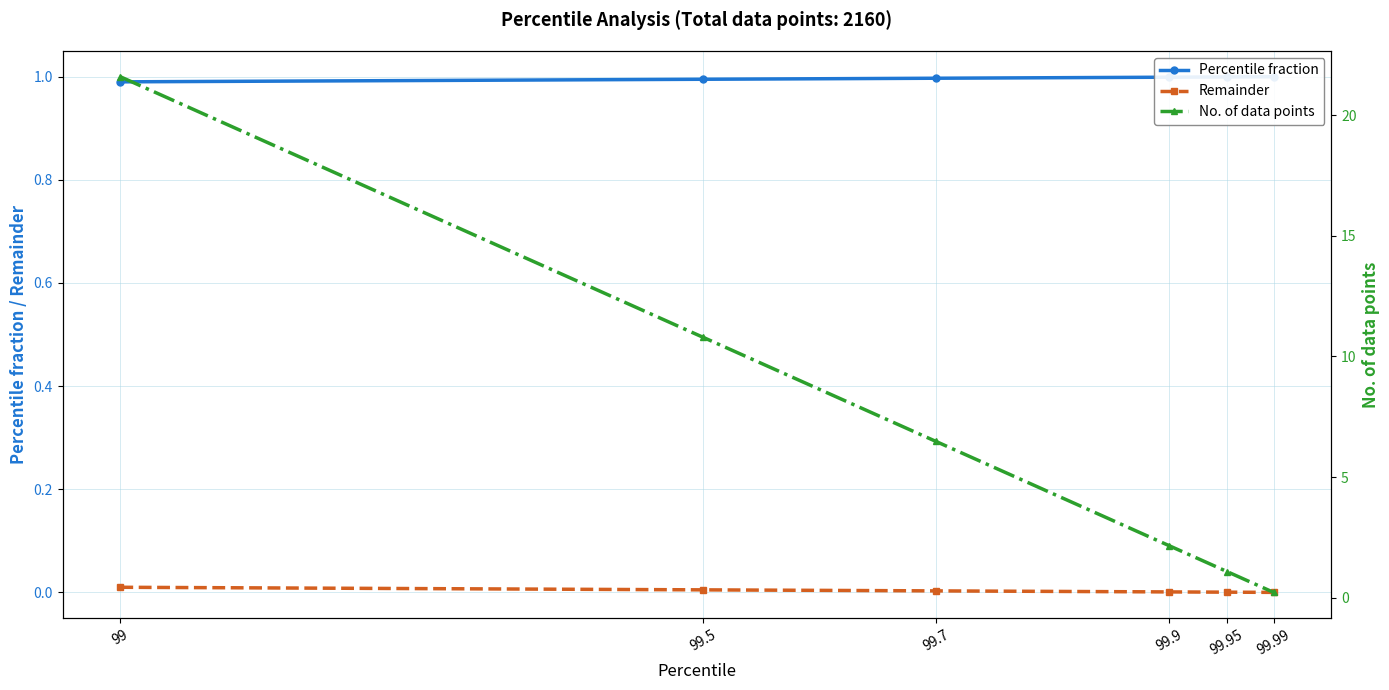

What is the spread (max minus min) of values at 99.99?

1.0